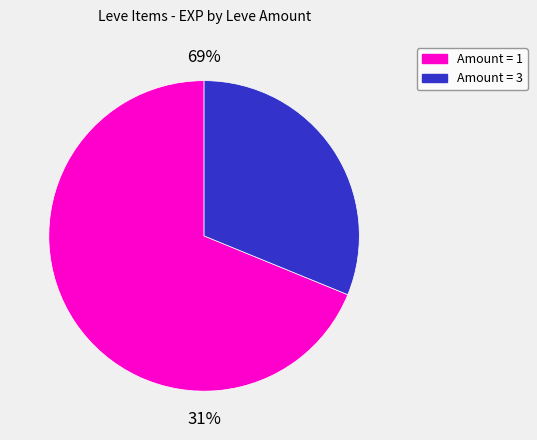

Is 1 the majority of the pie?

No